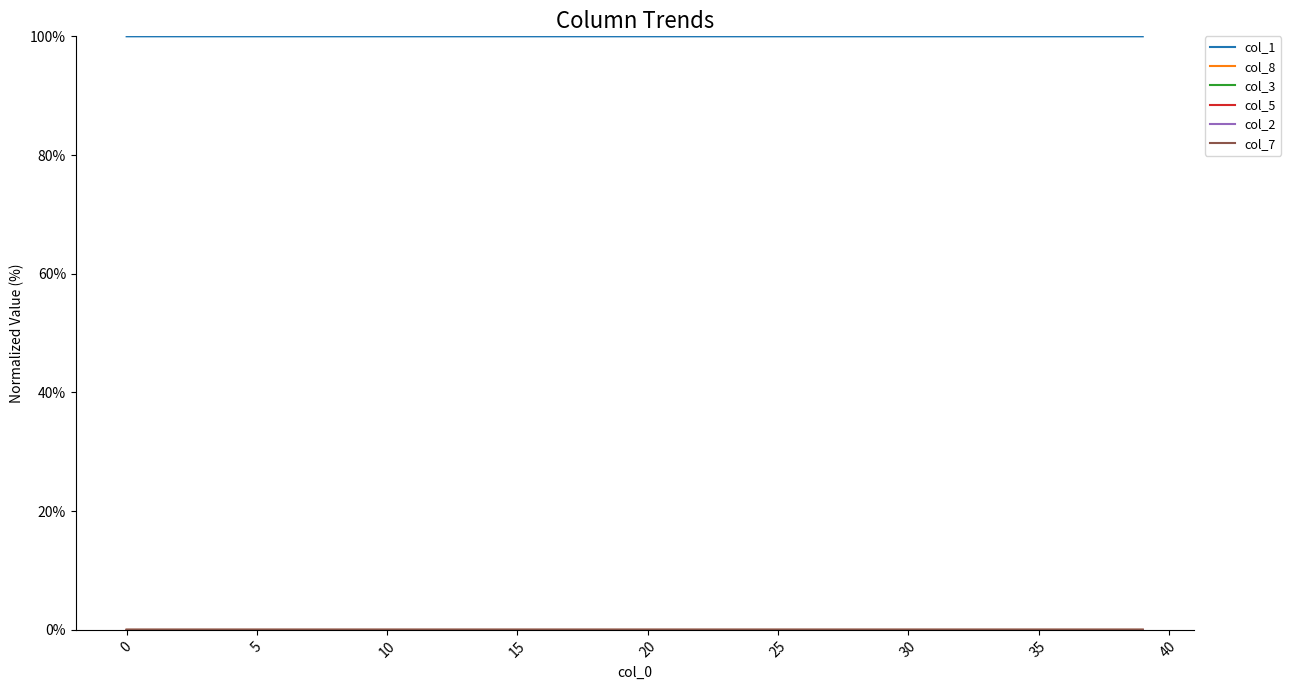

Which series has the largest total across all categories?

col_1